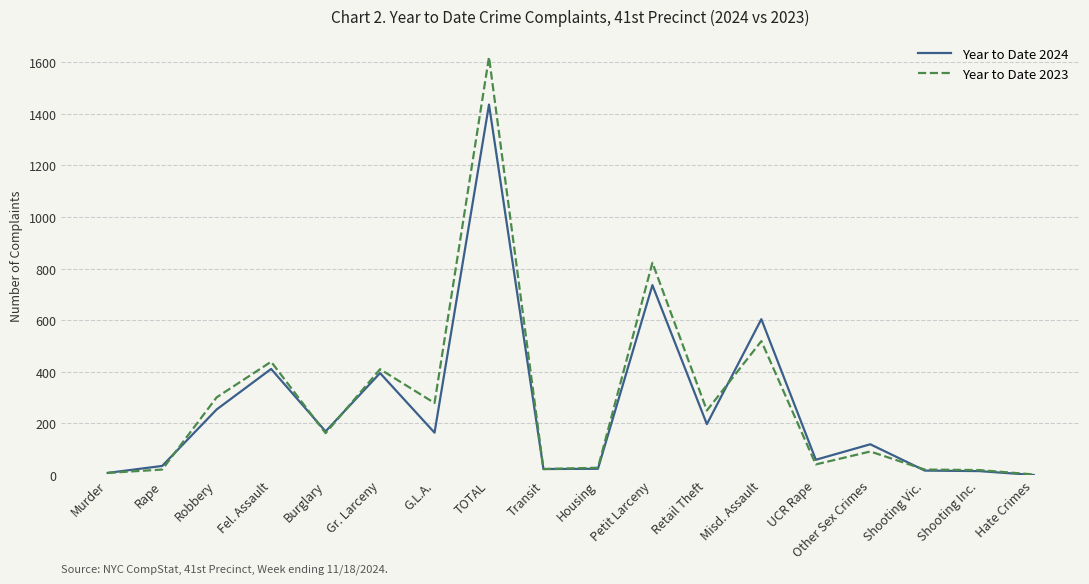

What value does the Year to Date 2023 series have at Gr. Larceny?

410